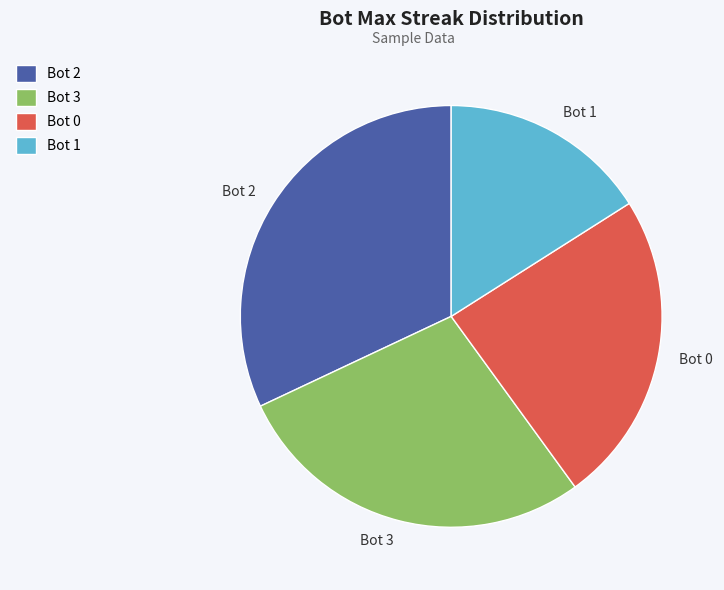

Is there any slice that represents more than half of the pie?

No